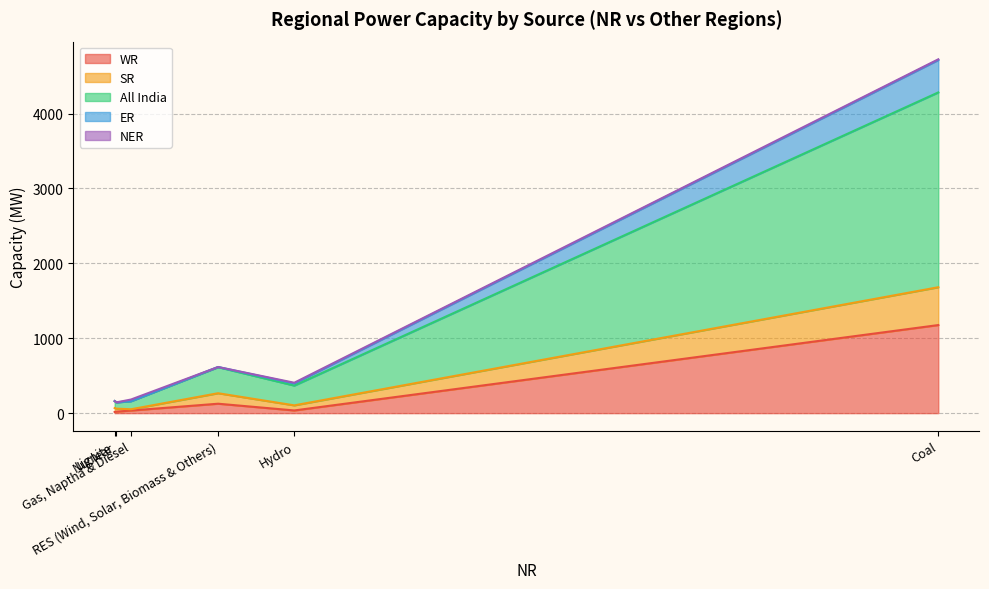

What is the spread (max minus min) of values at Nuclear?

84